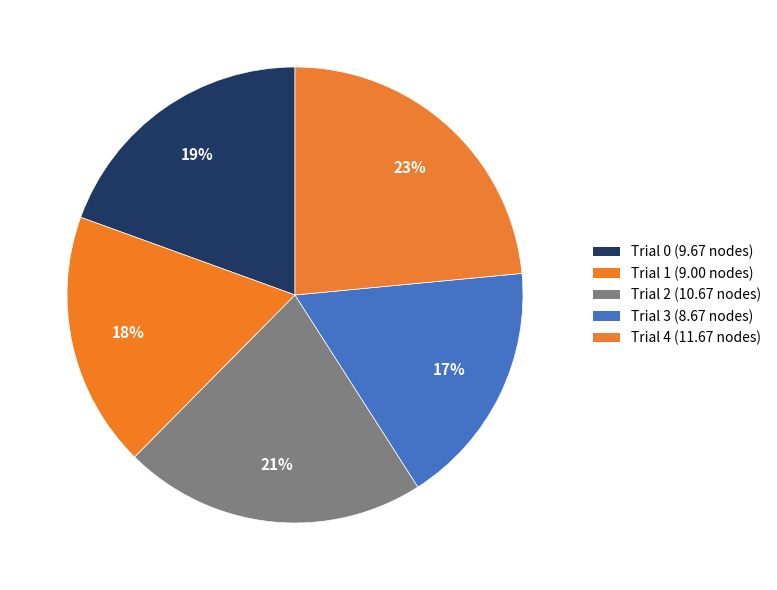

What is the change in value from Trial 1 to Trial 4?

+2.7